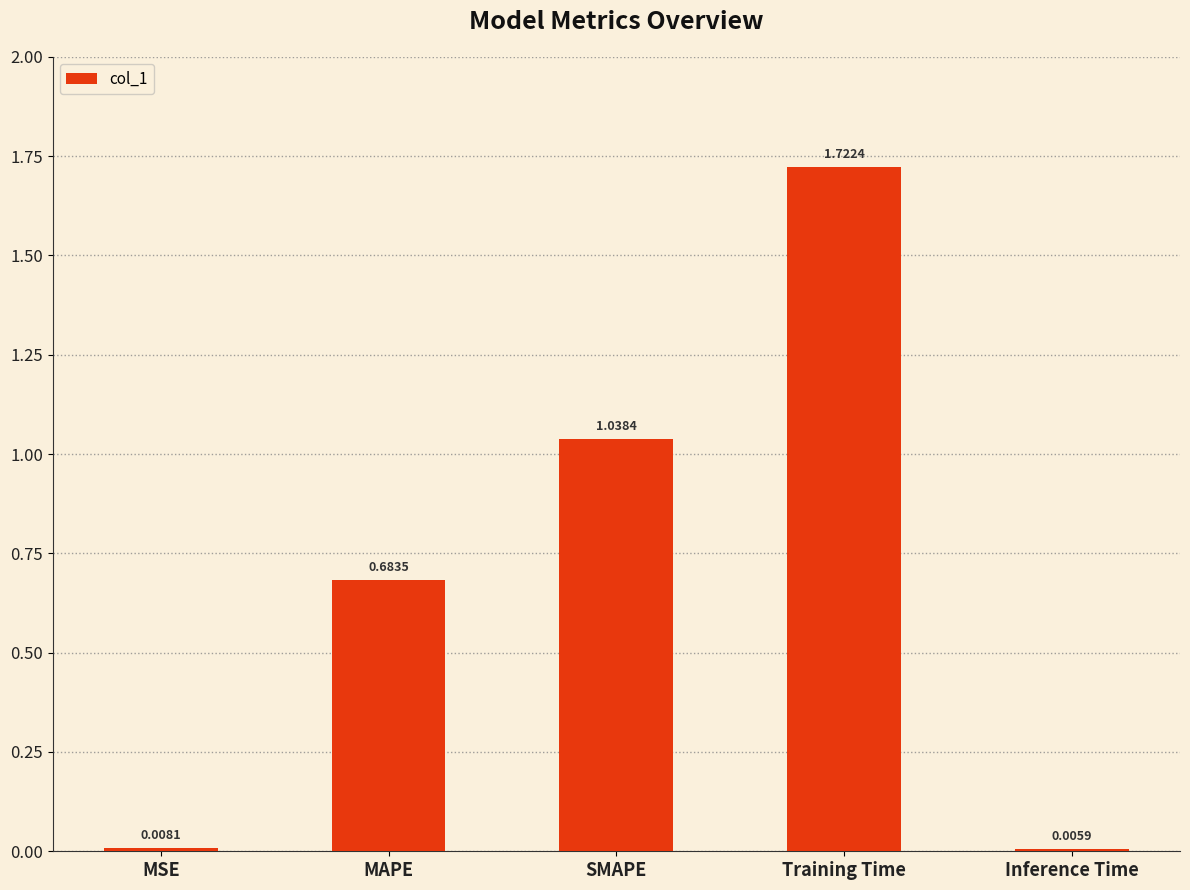

Where is the data nearest to the value 0?

Inference Time